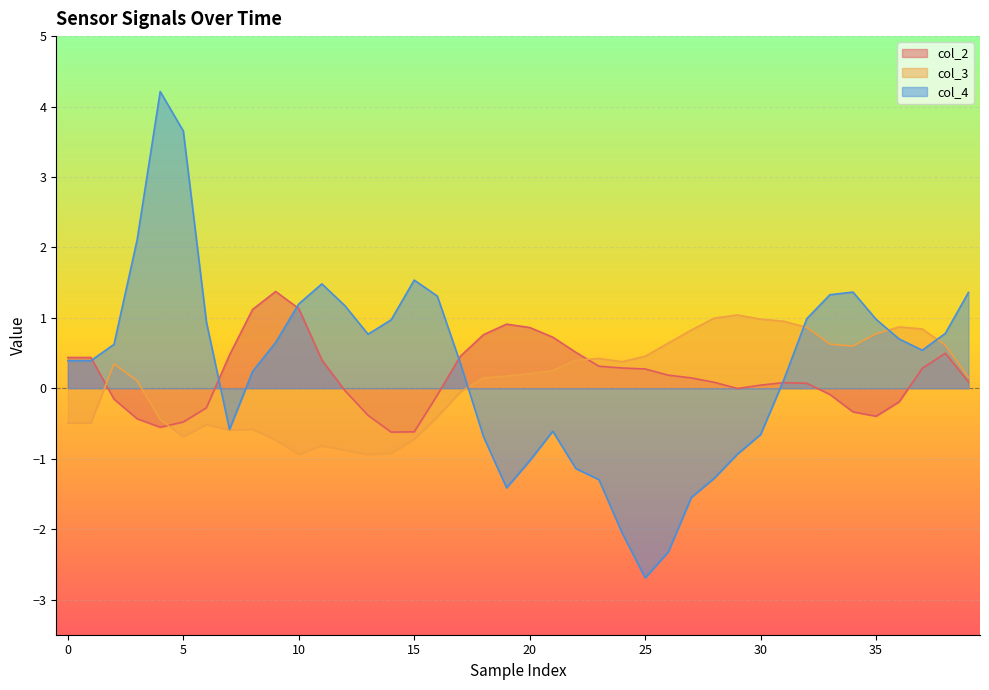

The col_3 series shows -1.4 at 10. True or false?

False